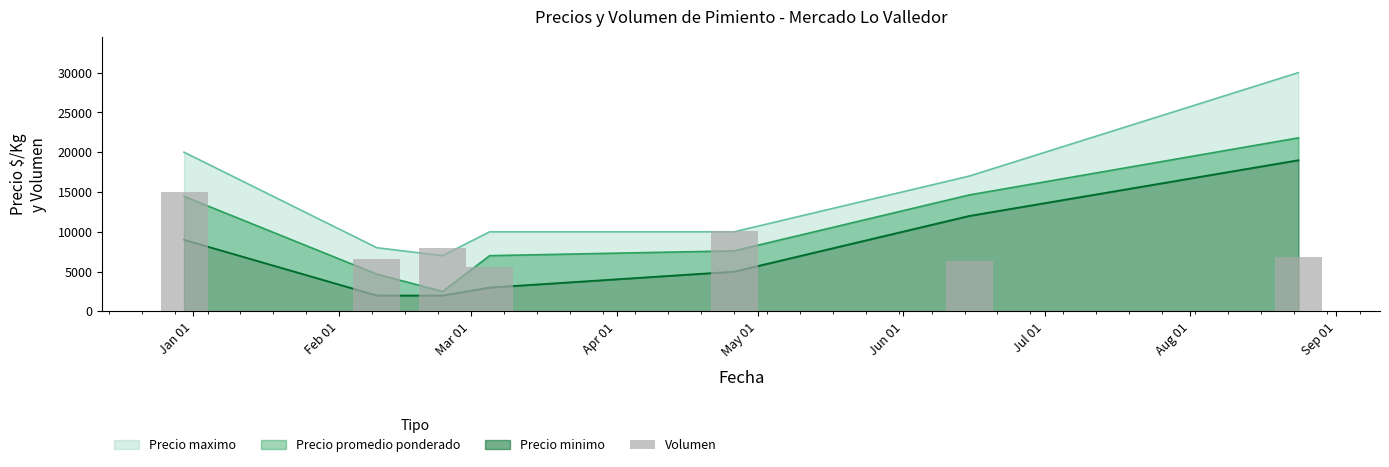

Approximately how many times larger is the value at Feb 01 compared to Jan 01?

0.4